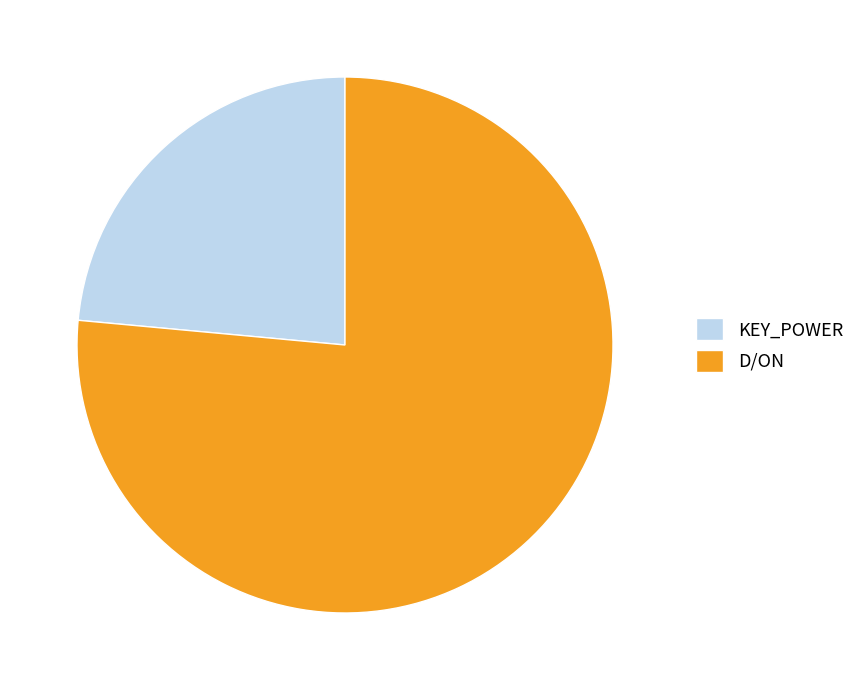

Which slice represents more than half of the pie?

D/ON